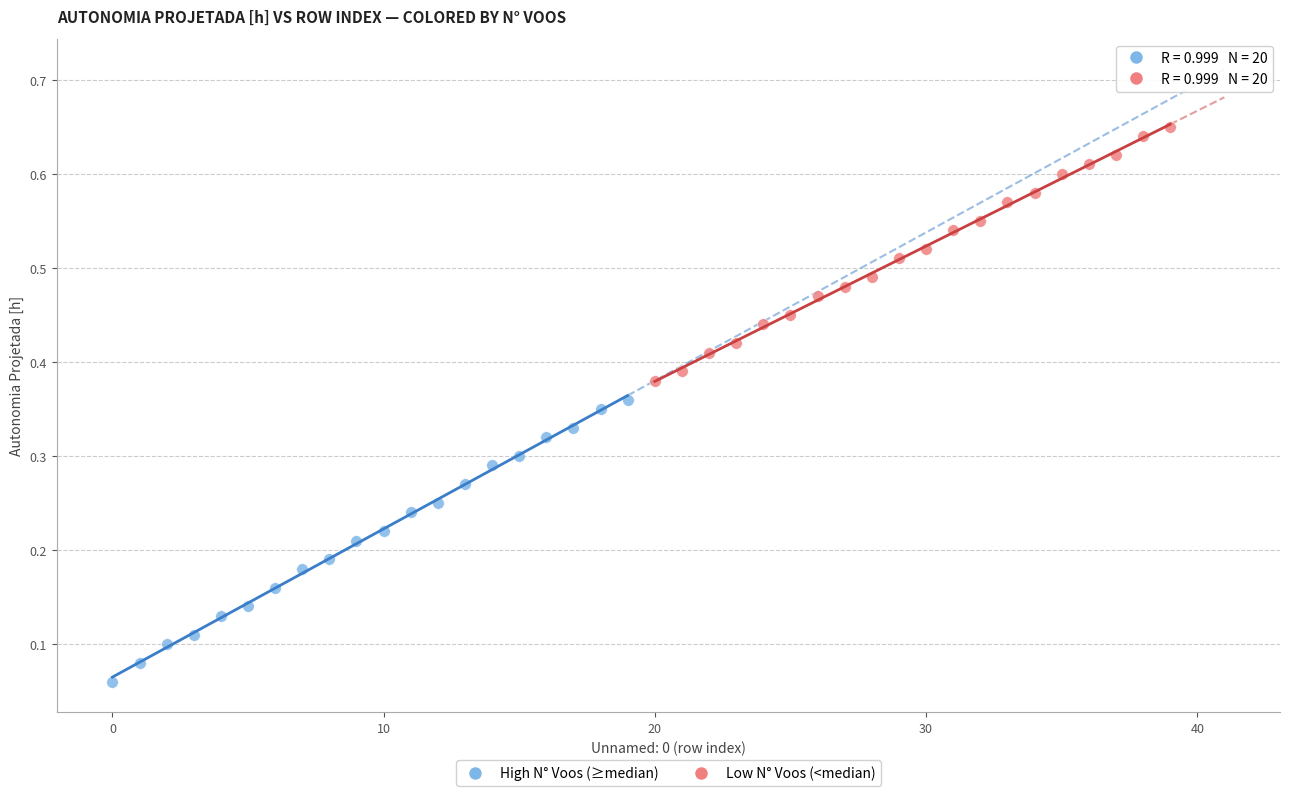

Which series reaches the minimum Y coordinate?

High N° Voos (≥median)